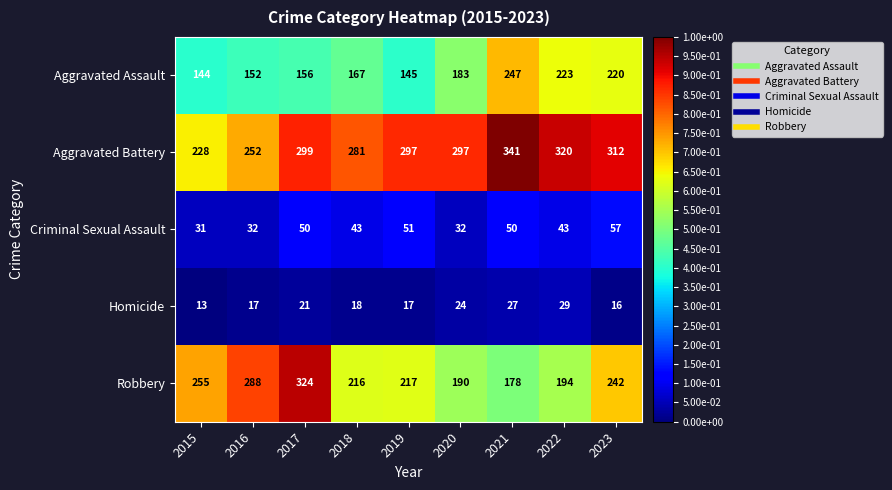

Which series has the largest total across all categories?

Aggravated Battery